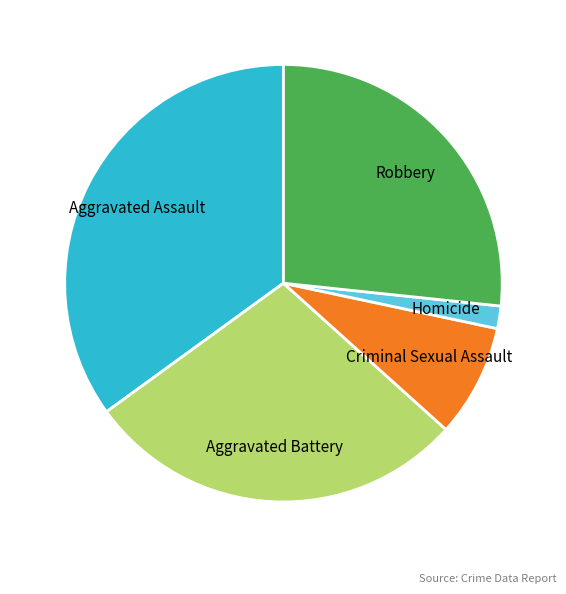

Do Robbery and Aggravated Battery together represent more than half of the pie?

Yes